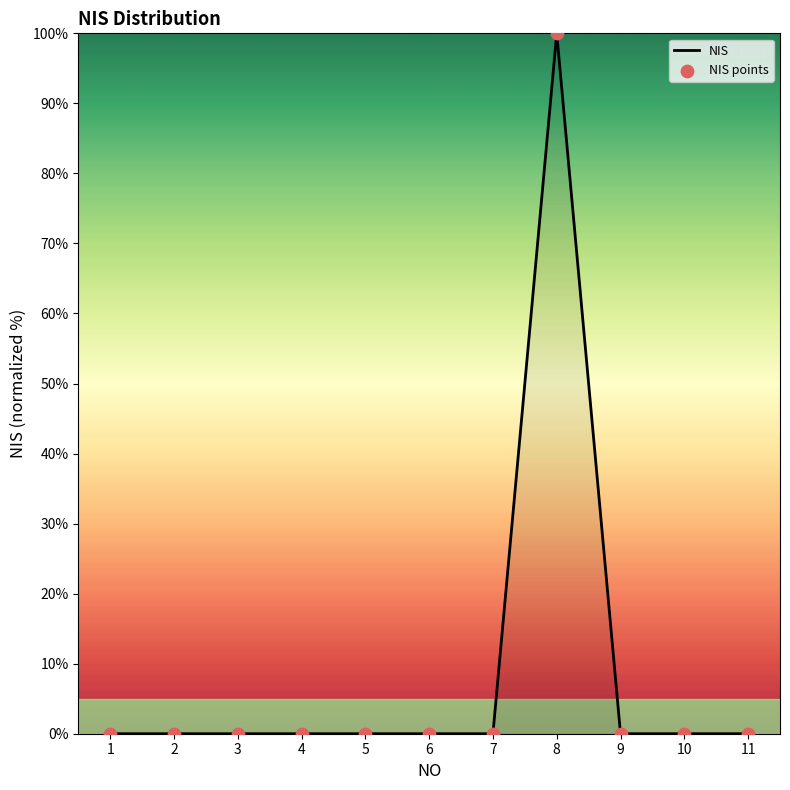

Which label corresponds to the largest value in the chart?

8